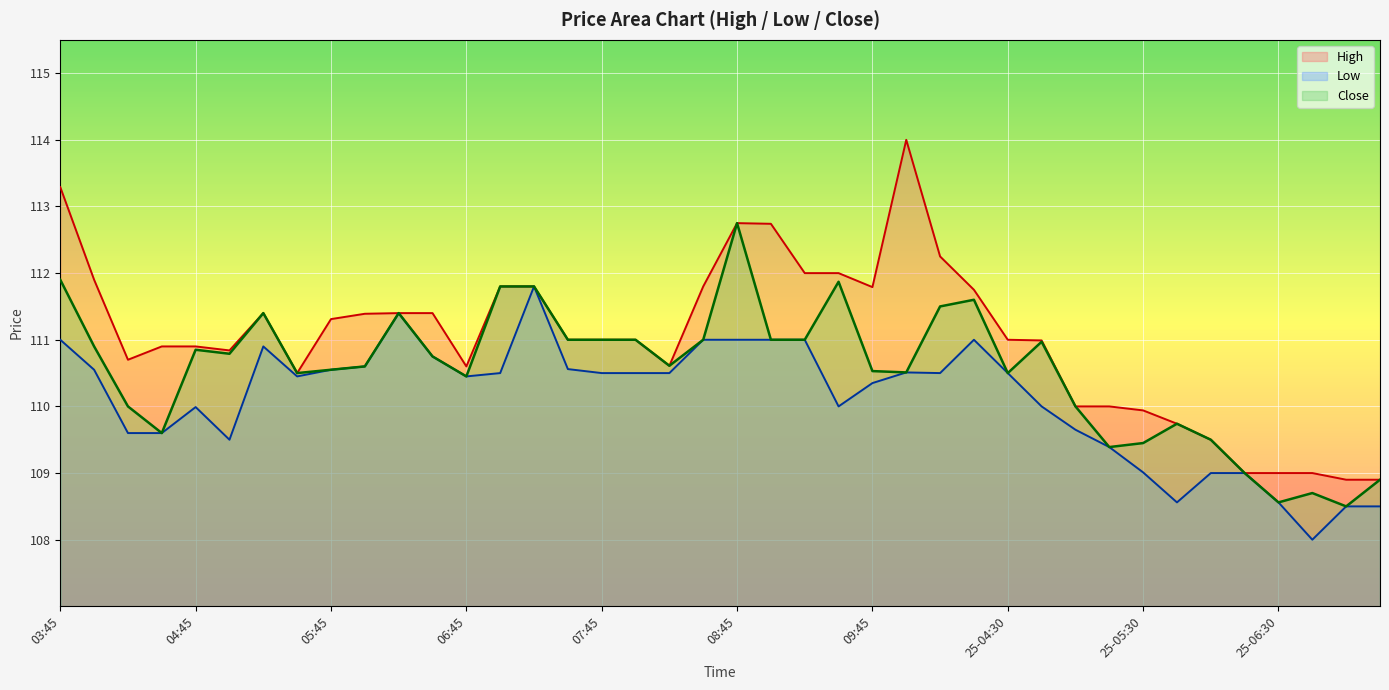

What is the label of the 22nd point from the left?

09:00